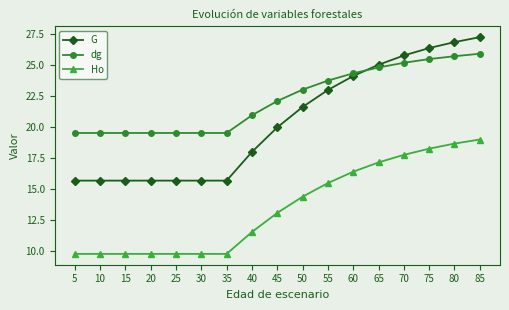

Where is dg nearest to the value 22?

45